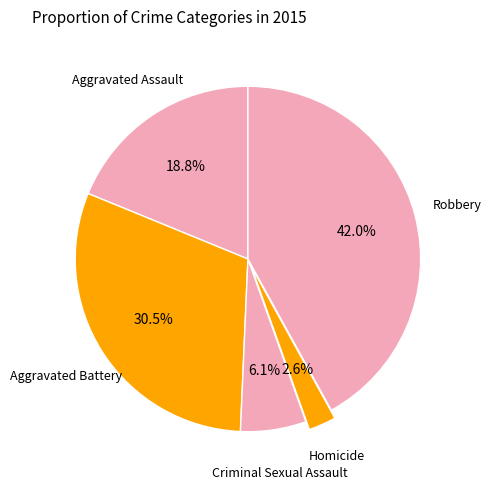

What is the largest slice in the pie chart?

Robbery